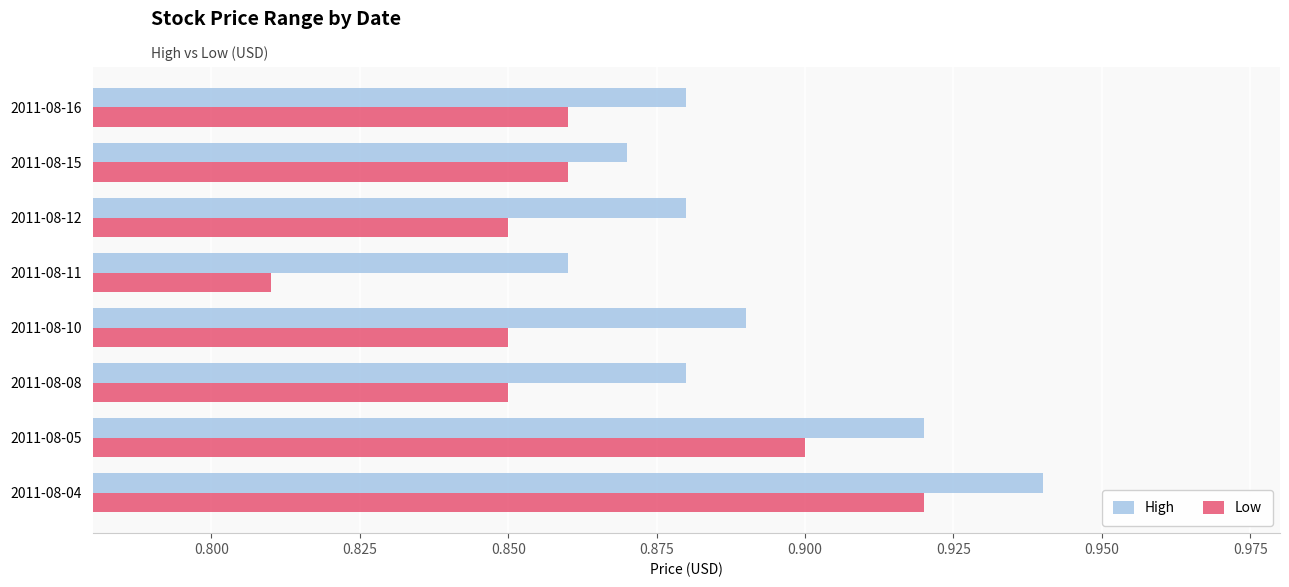

Is it true that High equals 0.9 at 2011-08-05?

True